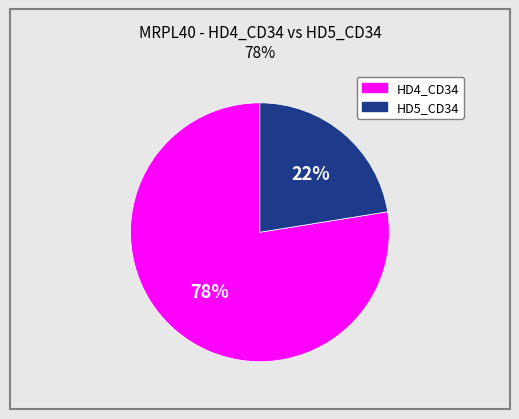

What percentage is the HD5_CD34 slice, to the nearest percent?

22%